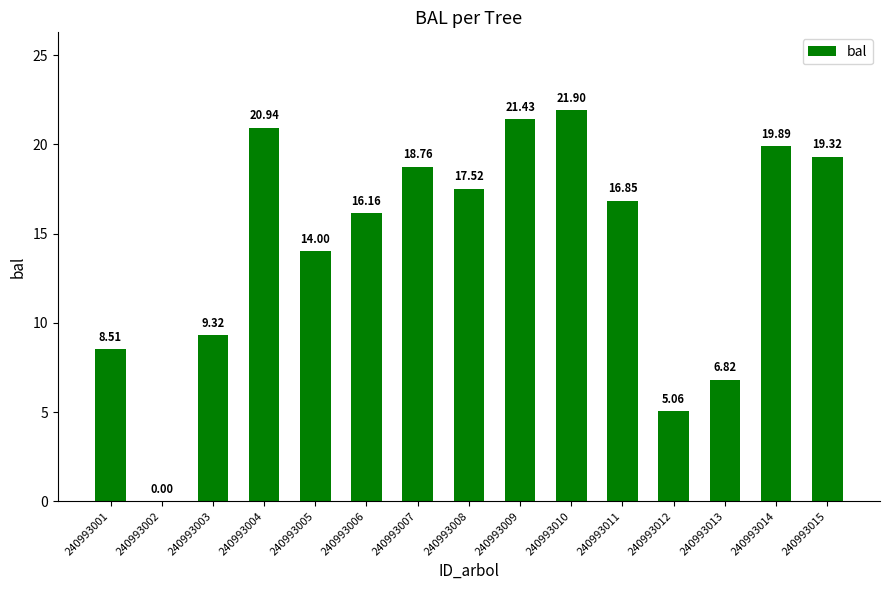

How many values are above zero?

14